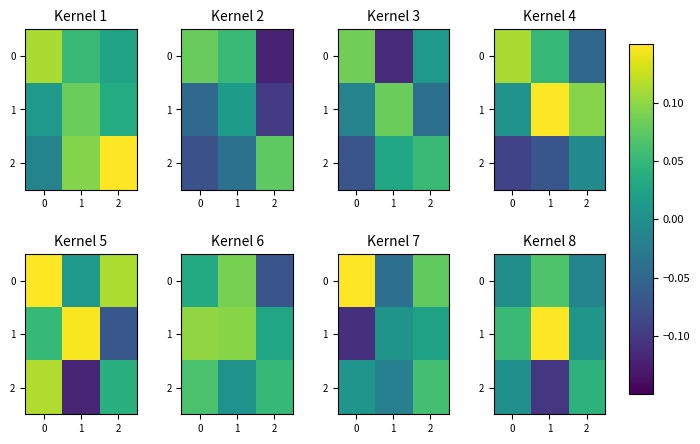

Count the number of data series in this chart.

3